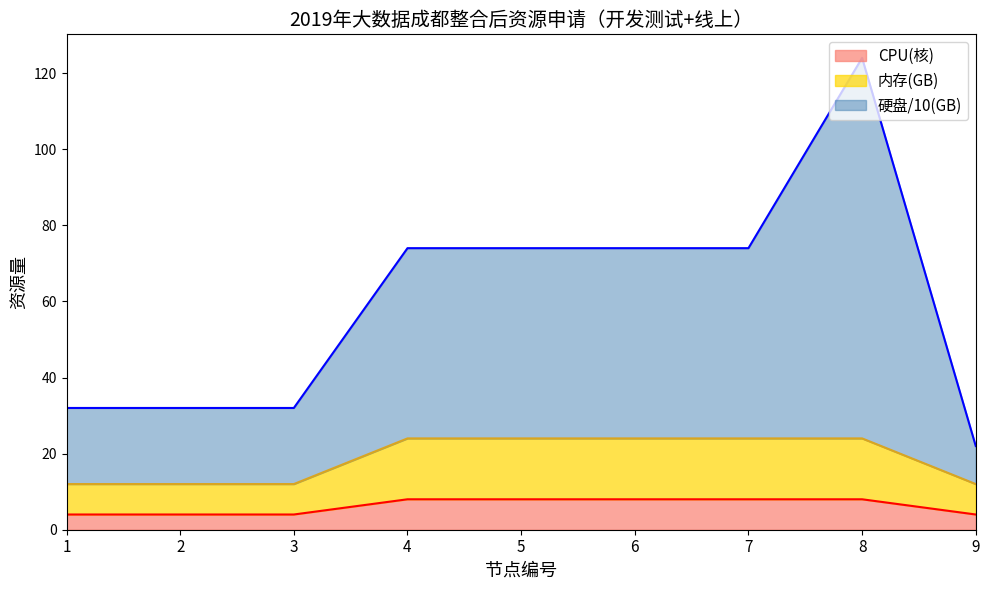

What is the difference between the highest and lowest values at 3?

28